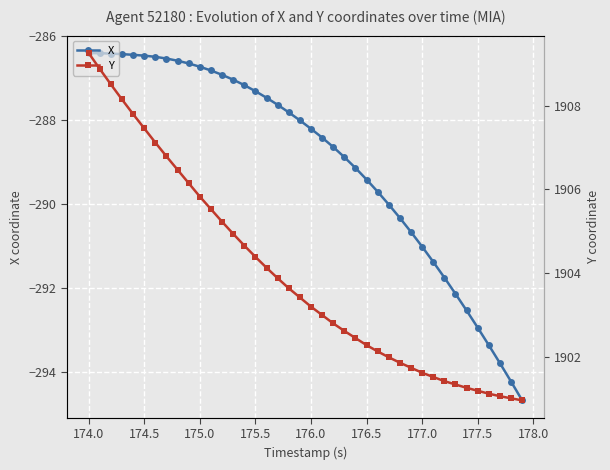

How many values in the X series exceed -288?

19